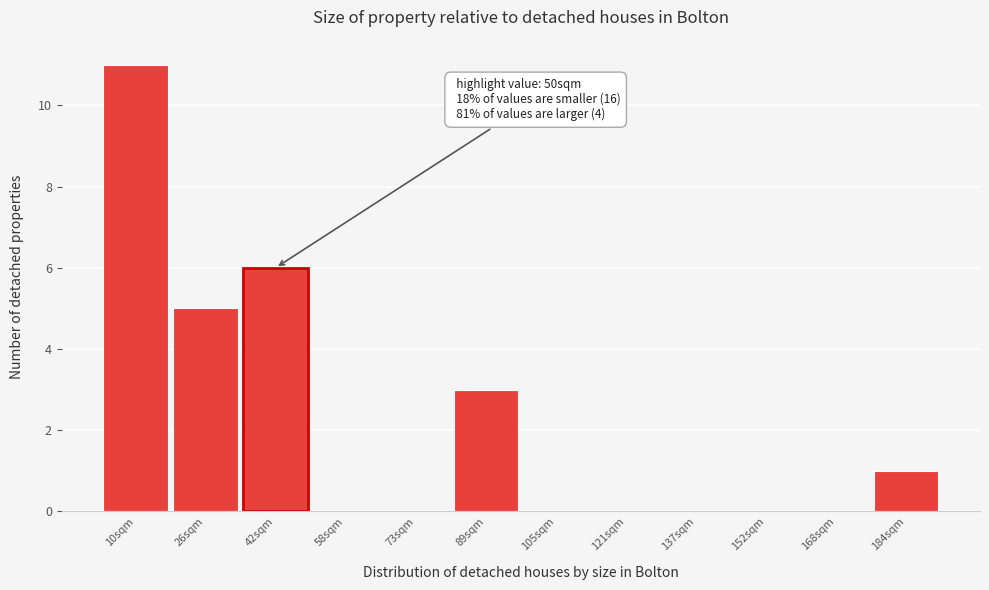

Reading right to left, list all the values displayed in this chart.

184sqm=1	168sqm=0	152sqm=0	137sqm=0	121sqm=0	105sqm=0	89sqm=3	73sqm=0	58sqm=0	42sqm=6	26sqm=5	10sqm=11